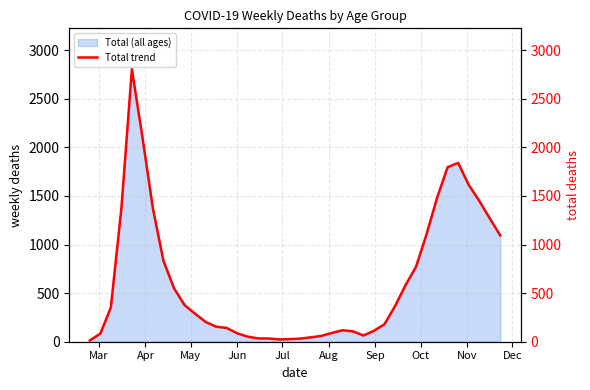

How many points are higher than both their immediate neighbors (excluding endpoints)?

3